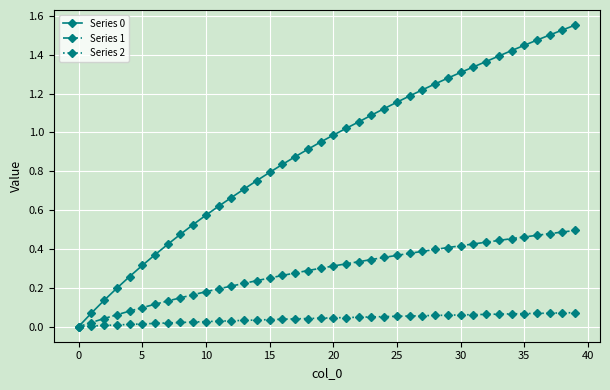

How many lines are shown in the chart?

3